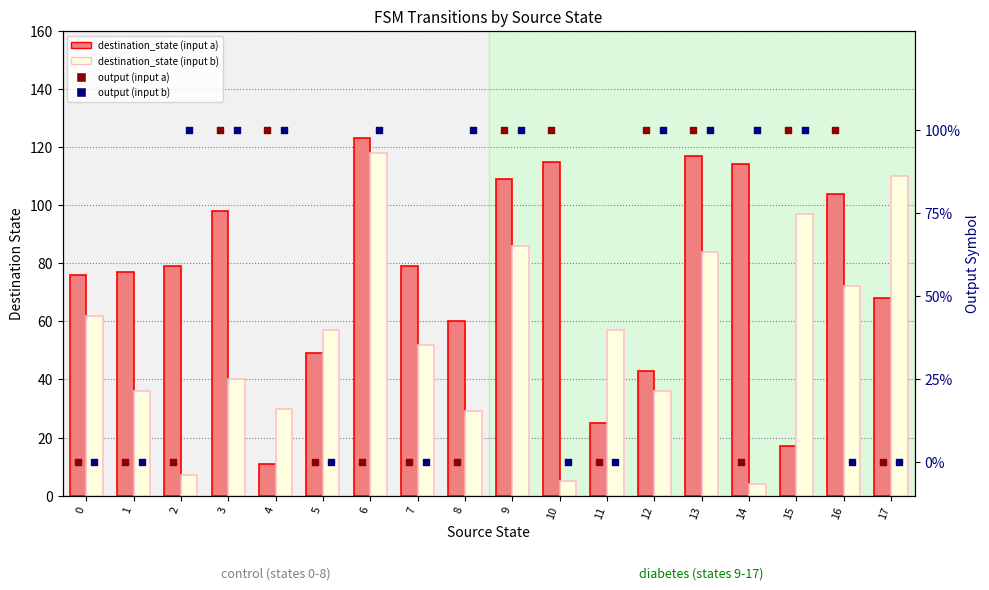

Which series reaches the minimum Y coordinate?

output (input a)